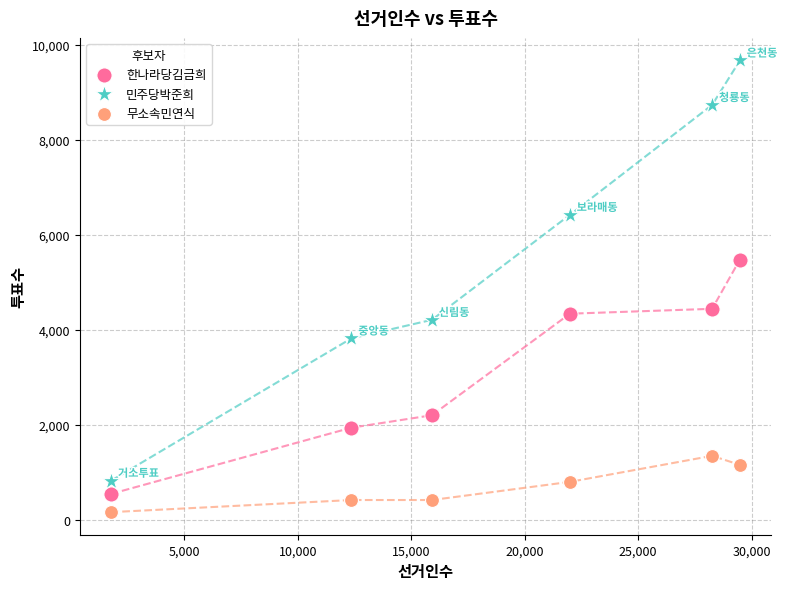

Across all data points, what is the range of X values (max minus min)?

27712